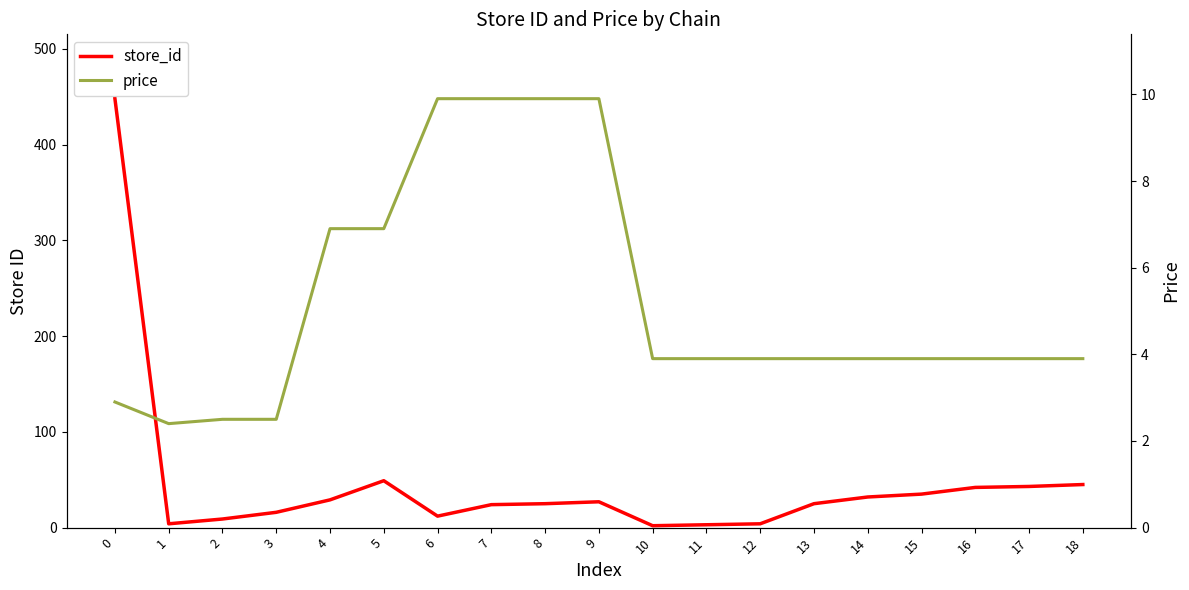

What is the average value of the price series?

5.2